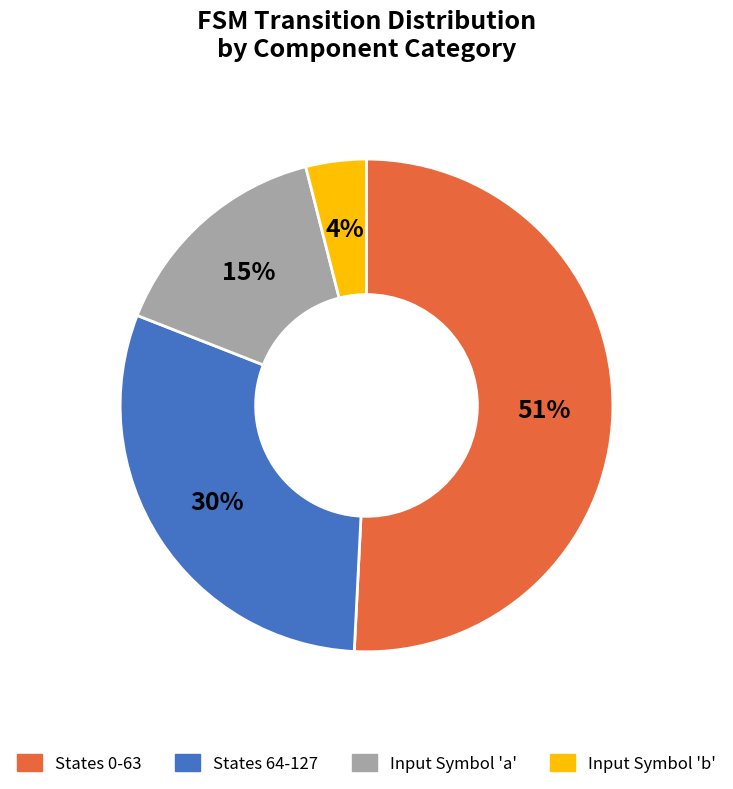

Is there any slice that represents more than half of the pie?

Yes